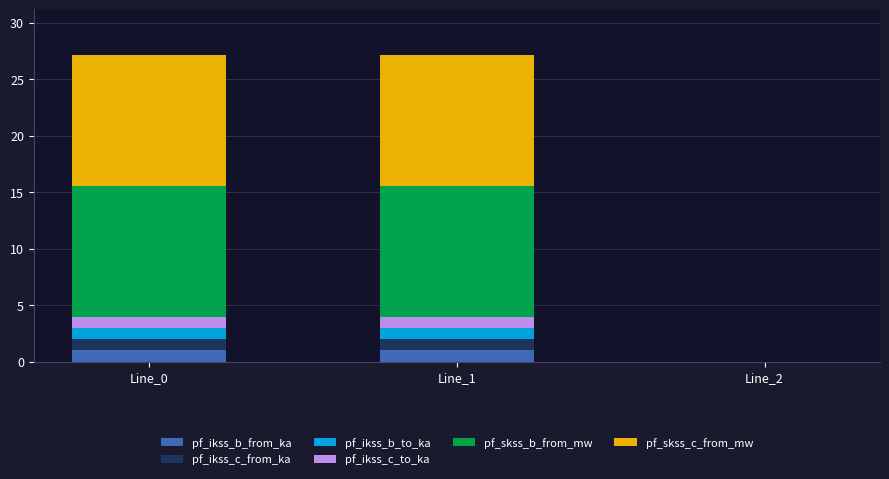

Are the bars grouped side by side (vs. stacked)?

No